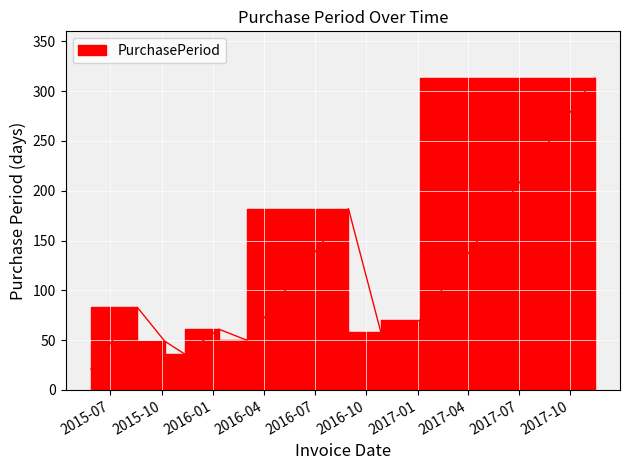

Rank the categories by value from highest to lowest.

2017-11-14, 2016-08-30, 2015-08-18, 2017-01-05, 2016-01-11, 2016-10-27, 2016-03-01, 2015-10-06, 2015-11-11, 2015-05-27